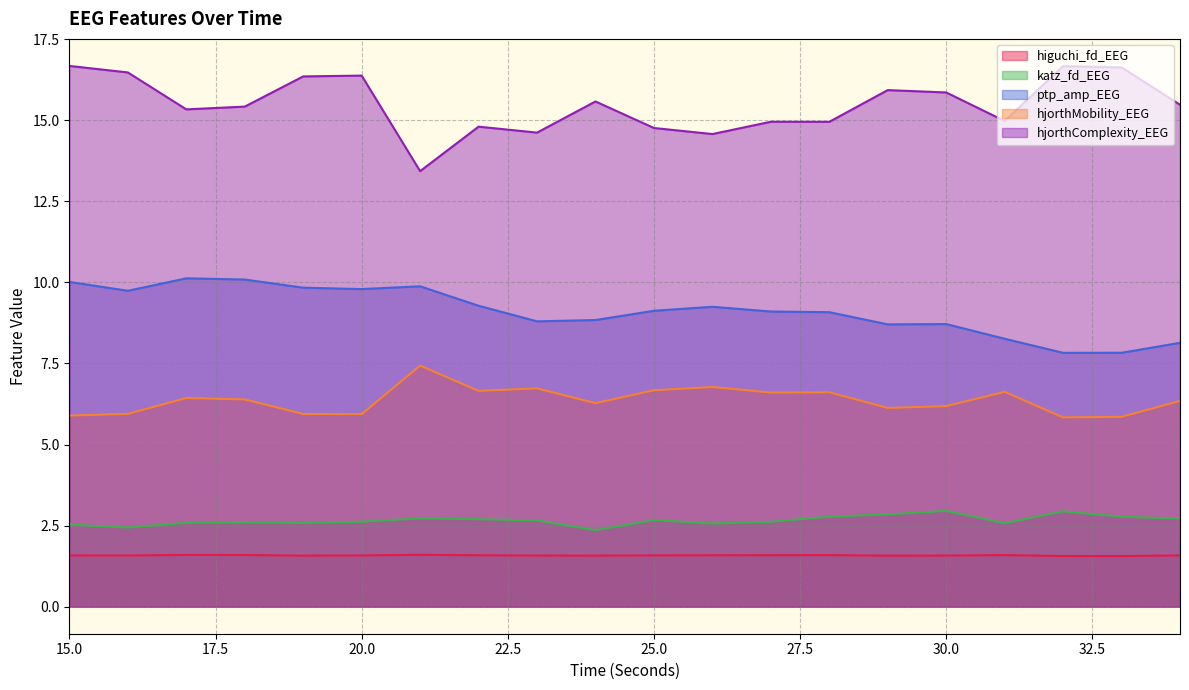

Does the chart display data point markers on the line(s)?

No